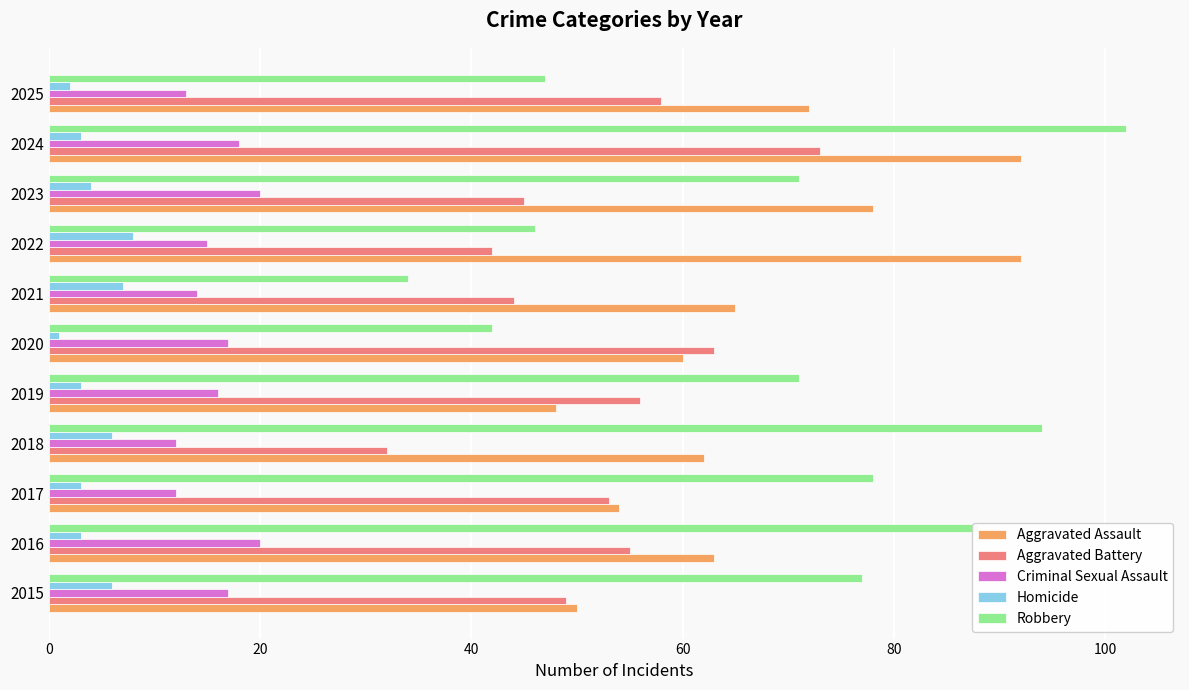

What is the difference between the second highest and second lowest values in the Criminal Sexual Assault series?

8